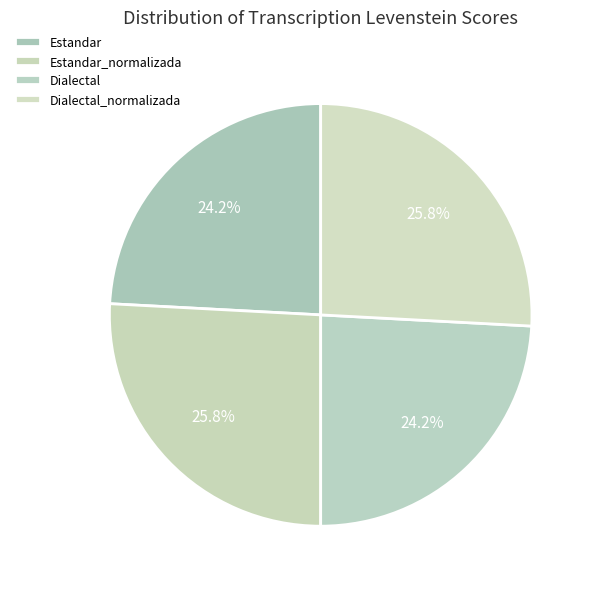

Rank the categories by value from lowest to highest.

Estandar, Dialectal, Estandar_normalizada, Dialectal_normalizada